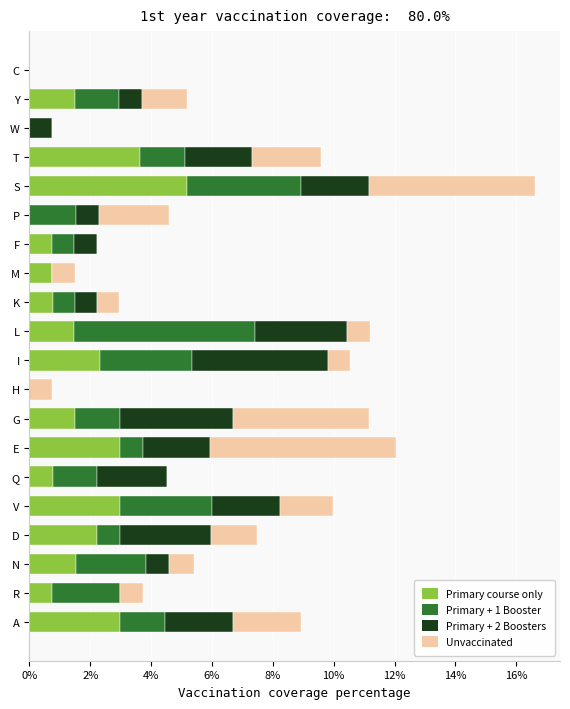

What is the total value across all series at S?

16.6